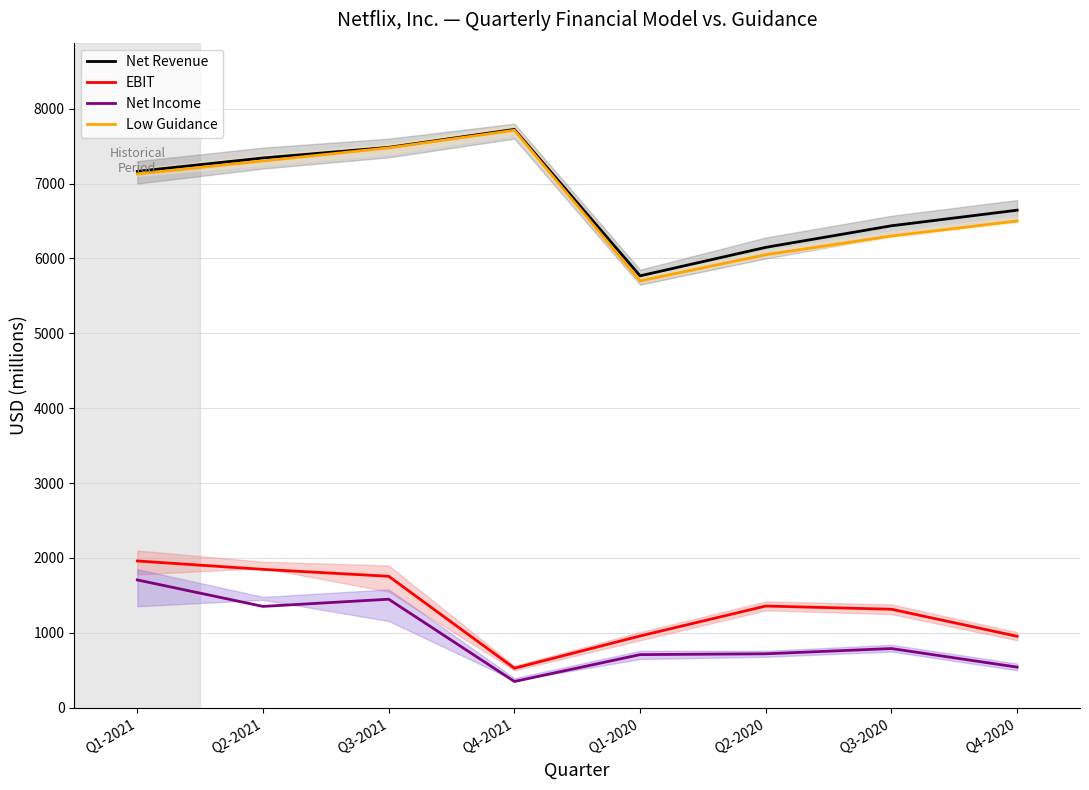

Is the value of EBIT at Q4-2020 greater than the value of Low Guidance at Q1-2021?

No